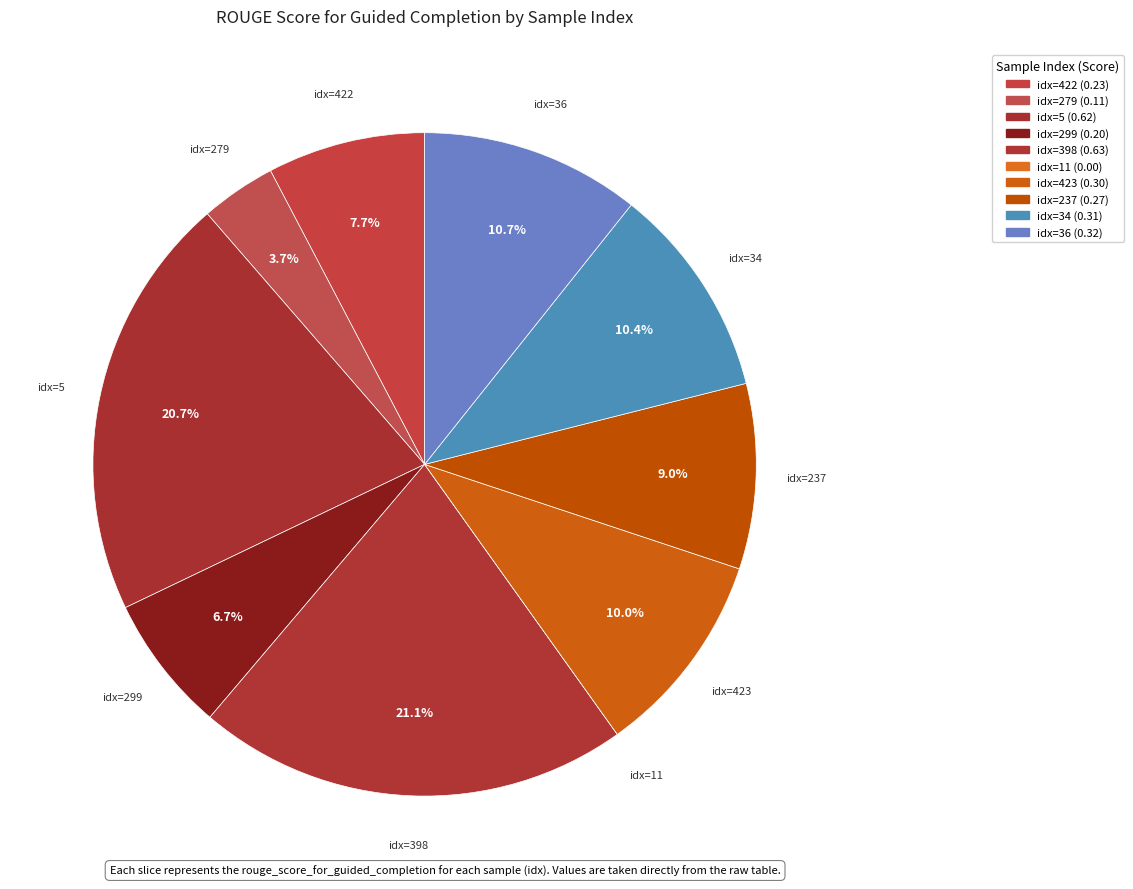

Is there any slice that represents more than half of the pie?

No